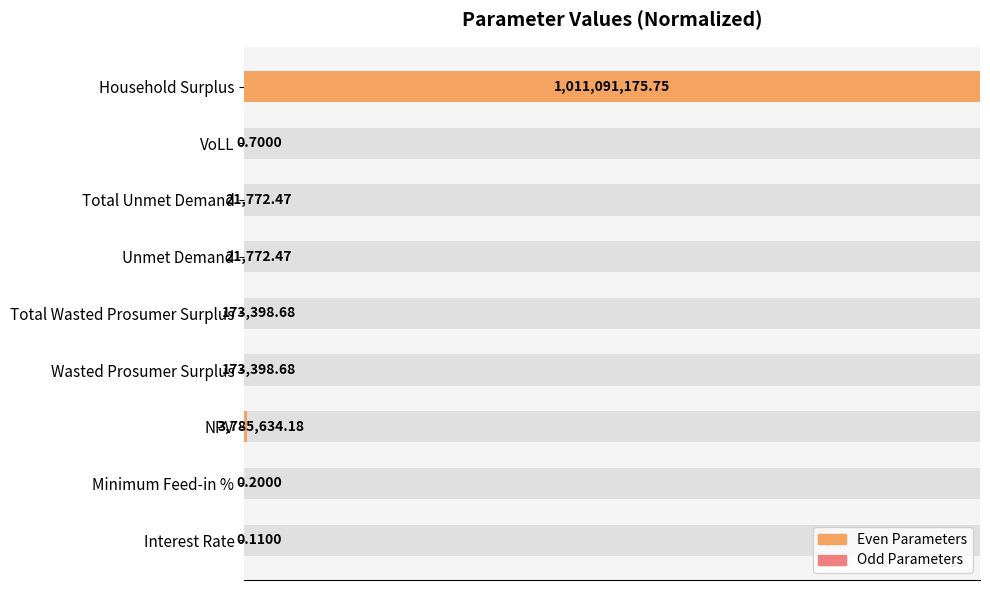

Does the chart contain any negative values?

No